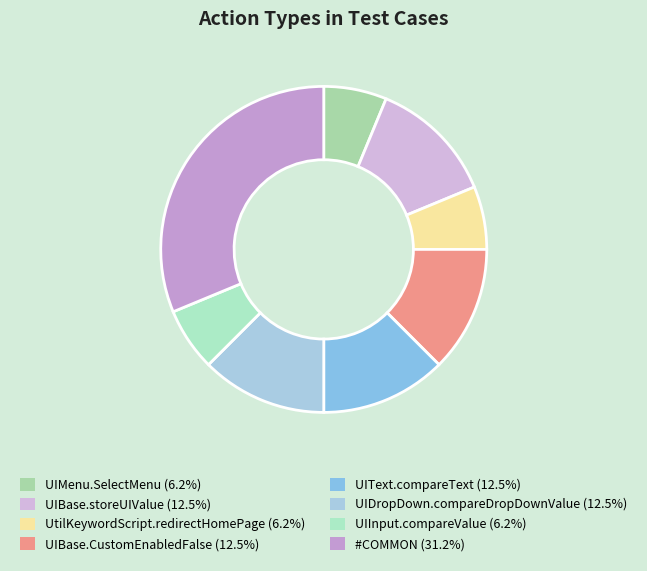

How many segments does this pie chart have?

8